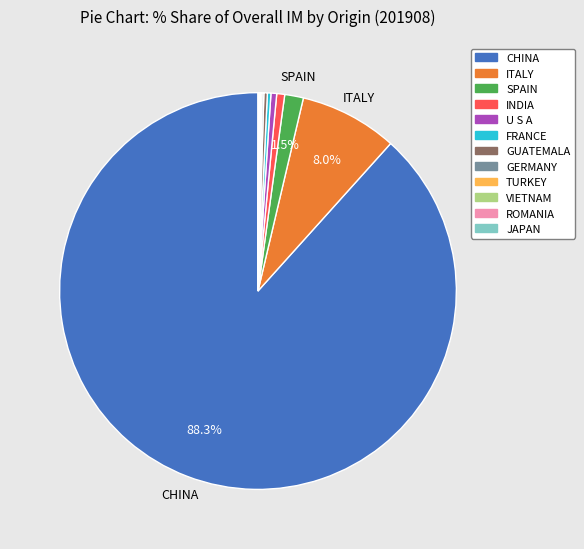

Is there a majority slice in this chart?

Yes